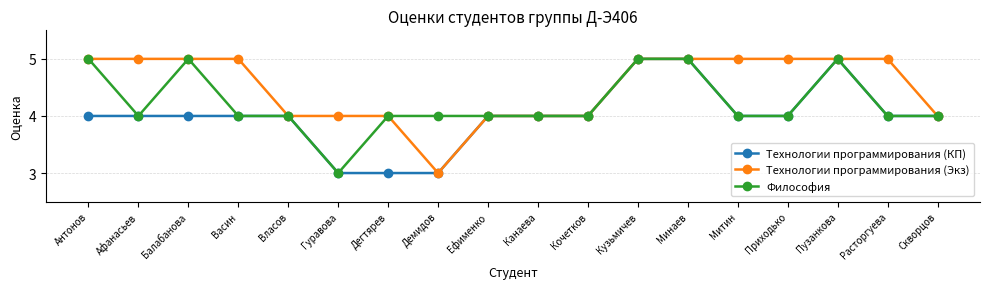

What is the total value across all series at Митин?

13